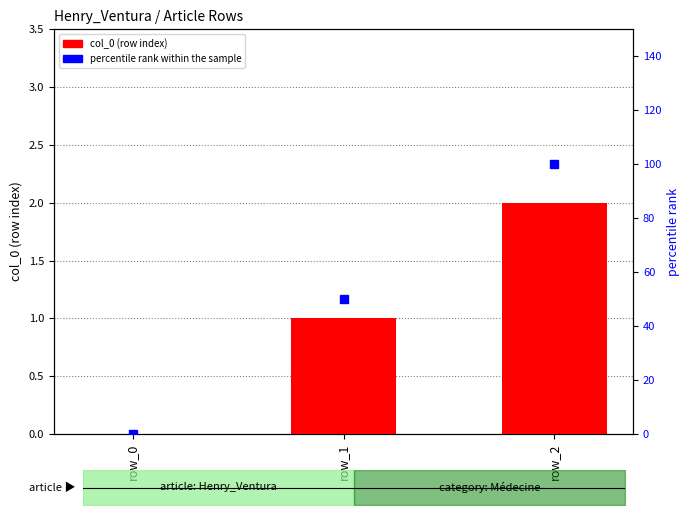

Is the value of percentile rank within the sample at row_1 greater than the value of col_0 at row_2?

Yes